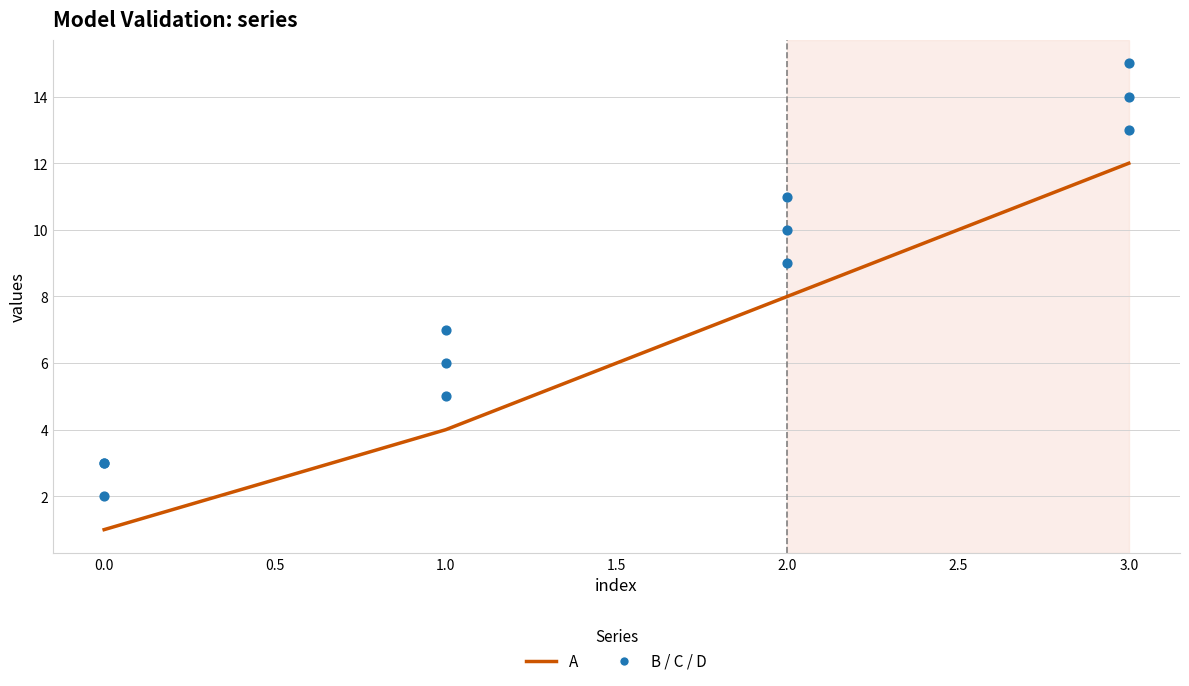

Which series has the largest total across all categories?

D